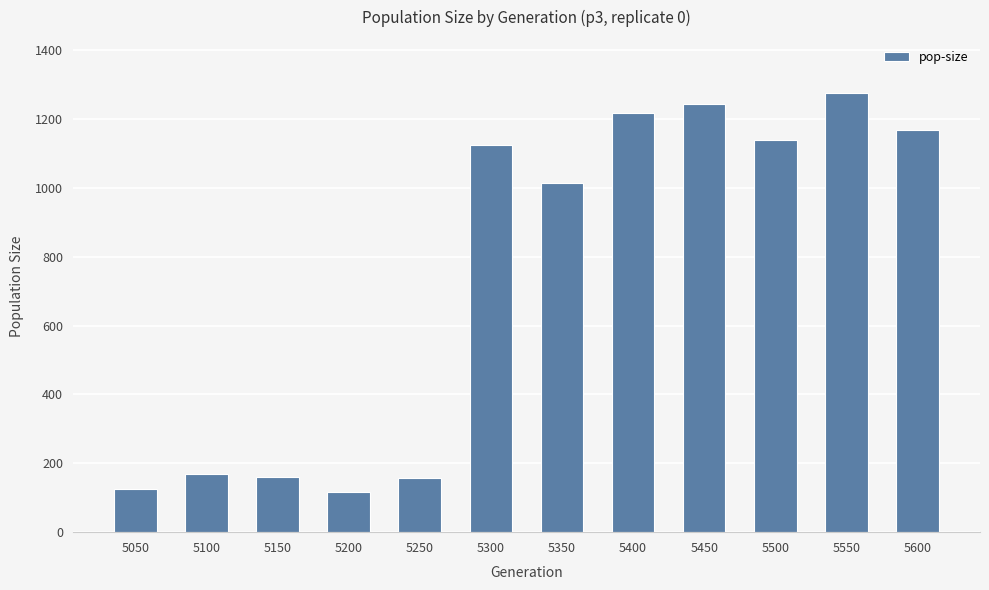

What is the sum of the values at 5050 and 5400?

1343